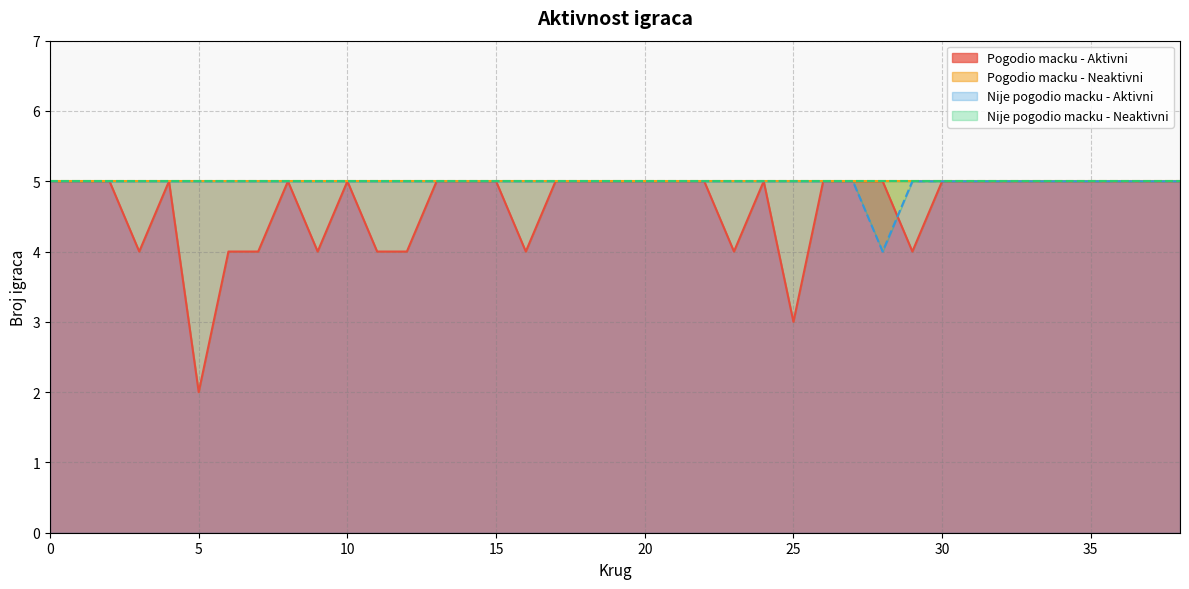

Rank the series at 30 from lowest to highest value.

Pogodio macku - Aktivni, Nije pogodio macku - Aktivni